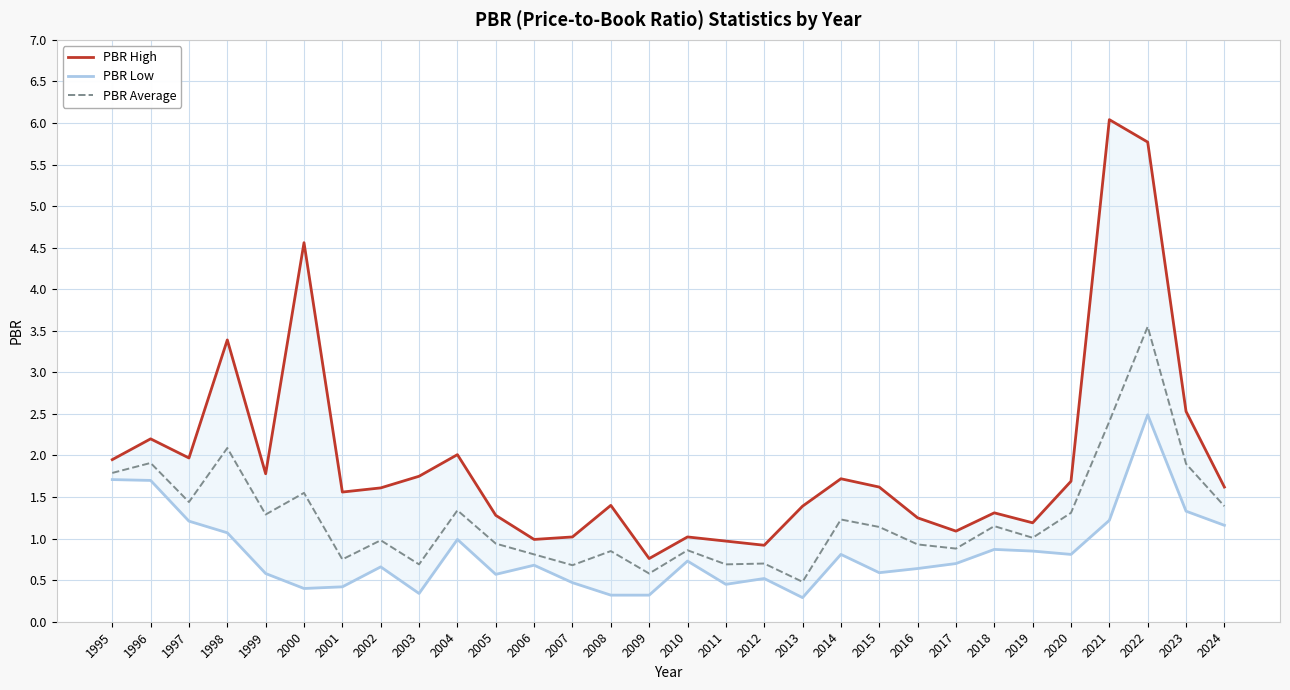

How many lines are shown in the chart?

3